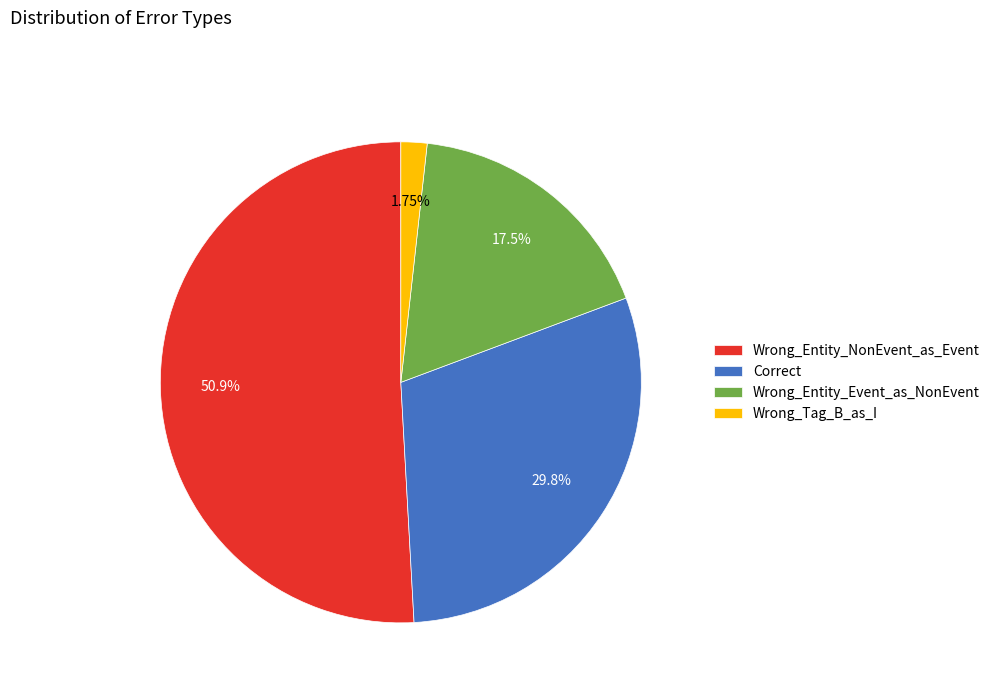

Which category has the smallest portion of the pie?

Wrong_Tag_B_as_I